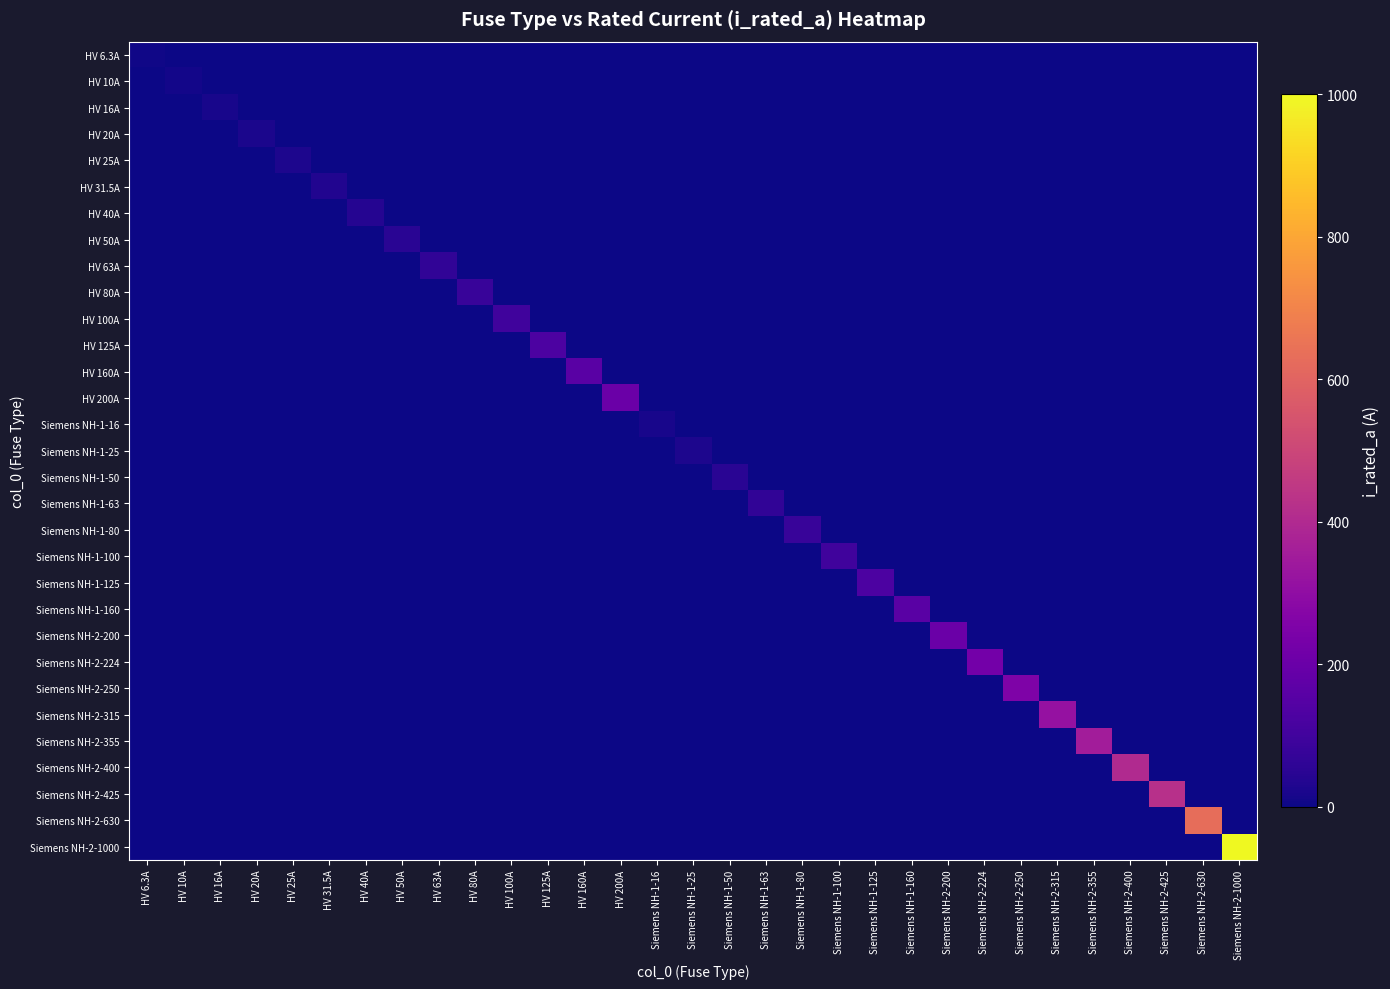

Reading right to left, extract all data points from this chart.

HV 6.3A: Siemens NH-2-1000=0.0	Siemens NH-2-630=0.0	Siemens NH-2-425=0.0	Siemens NH-2-400=0.0	Siemens NH-2-355=0.0	Siemens NH-2-315=0.0	Siemens NH-2-250=0.0	Siemens NH-2-224=0.0	Siemens NH-2-200=0.0	Siemens NH-1-160=0.0	Siemens NH-1-125=0.0	Siemens NH-1-100=0.0	Siemens NH-1-80=0.0	Siemens NH-1-63=0.0	Siemens NH-1-50=0.0	Siemens NH-1-25=0.0	Siemens NH-1-16=0.0	HV 200A=0.0	HV 160A=0.0	HV 125A=0.0	HV 100A=0.0	HV 80A=0.0	HV 63A=0.0	HV 50A=0.0	HV 40A=0.0	HV 31.5A=0.0	HV 25A=0.0	HV 20A=0.0	HV 16A=0.0	HV 10A=0.0	HV 6.3A=6.3
HV 10A: Siemens NH-2-1000=0.0	Siemens NH-2-630=0.0	Siemens NH-2-425=0.0	Siemens NH-2-400=0.0	Siemens NH-2-355=0.0	Siemens NH-2-315=0.0	Siemens NH-2-250=0.0	Siemens NH-2-224=0.0	Siemens NH-2-200=0.0	Siemens NH-1-160=0.0	Siemens NH-1-125=0.0	Siemens NH-1-100=0.0	Siemens NH-1-80=0.0	Siemens NH-1-63=0.0	Siemens NH-1-50=0.0	Siemens NH-1-25=0.0	Siemens NH-1-16=0.0	HV 200A=0.0	HV 160A=0.0	HV 125A=0.0	HV 100A=0.0	HV 80A=0.0	HV 63A=0.0	HV 50A=0.0	HV 40A=0.0	HV 31.5A=0.0	HV 25A=0.0	HV 20A=0.0	HV 16A=0.0	HV 10A=10.0	HV 6.3A=0.0
HV 16A: Siemens NH-2-1000=0.0	Siemens NH-2-630=0.0	Siemens NH-2-425=0.0	Siemens NH-2-400=0.0	Siemens NH-2-355=0.0	Siemens NH-2-315=0.0	Siemens NH-2-250=0.0	Siemens NH-2-224=0.0	Siemens NH-2-200=0.0	Siemens NH-1-160=0.0	Siemens NH-1-125=0.0	Siemens NH-1-100=0.0	Siemens NH-1-80=0.0	Siemens NH-1-63=0.0	Siemens NH-1-50=0.0	Siemens NH-1-25=0.0	Siemens NH-1-16=0.0	HV 200A=0.0	HV 160A=0.0	HV 125A=0.0	HV 100A=0.0	HV 80A=0.0	HV 63A=0.0	HV 50A=0.0	HV 40A=0.0	HV 31.5A=0.0	HV 25A=0.0	HV 20A=0.0	HV 16A=16.0	HV 10A=0.0	HV 6.3A=0.0
HV 20A: Siemens NH-2-1000=0.0	Siemens NH-2-630=0.0	Siemens NH-2-425=0.0	Siemens NH-2-400=0.0	Siemens NH-2-355=0.0	Siemens NH-2-315=0.0	Siemens NH-2-250=0.0	Siemens NH-2-224=0.0	Siemens NH-2-200=0.0	Siemens NH-1-160=0.0	Siemens NH-1-125=0.0	Siemens NH-1-100=0.0	Siemens NH-1-80=0.0	Siemens NH-1-63=0.0	Siemens NH-1-50=0.0	Siemens NH-1-25=0.0	Siemens NH-1-16=0.0	HV 200A=0.0	HV 160A=0.0	HV 125A=0.0	HV 100A=0.0	HV 80A=0.0	HV 63A=0.0	HV 50A=0.0	HV 40A=0.0	HV 31.5A=0.0	HV 25A=0.0	HV 20A=20.0	HV 16A=0.0	HV 10A=0.0	HV 6.3A=0.0
HV 25A: Siemens NH-2-1000=0.0	Siemens NH-2-630=0.0	Siemens NH-2-425=0.0	Siemens NH-2-400=0.0	Siemens NH-2-355=0.0	Siemens NH-2-315=0.0	Siemens NH-2-250=0.0	Siemens NH-2-224=0.0	Siemens NH-2-200=0.0	Siemens NH-1-160=0.0	Siemens NH-1-125=0.0	Siemens NH-1-100=0.0	Siemens NH-1-80=0.0	Siemens NH-1-63=0.0	Siemens NH-1-50=0.0	Siemens NH-1-25=0.0	Siemens NH-1-16=0.0	HV 200A=0.0	HV 160A=0.0	HV 125A=0.0	HV 100A=0.0	HV 80A=0.0	HV 63A=0.0	HV 50A=0.0	HV 40A=0.0	HV 31.5A=0.0	HV 25A=25.0	HV 20A=0.0	HV 16A=0.0	HV 10A=0.0	HV 6.3A=0.0
HV 31.5A: Siemens NH-2-1000=0.0	Siemens NH-2-630=0.0	Siemens NH-2-425=0.0	Siemens NH-2-400=0.0	Siemens NH-2-355=0.0	Siemens NH-2-315=0.0	Siemens NH-2-250=0.0	Siemens NH-2-224=0.0	Siemens NH-2-200=0.0	Siemens NH-1-160=0.0	Siemens NH-1-125=0.0	Siemens NH-1-100=0.0	Siemens NH-1-80=0.0	Siemens NH-1-63=0.0	Siemens NH-1-50=0.0	Siemens NH-1-25=0.0	Siemens NH-1-16=0.0	HV 200A=0.0	HV 160A=0.0	HV 125A=0.0	HV 100A=0.0	HV 80A=0.0	HV 63A=0.0	HV 50A=0.0	HV 40A=0.0	HV 31.5A=31.5	HV 25A=0.0	HV 20A=0.0	HV 16A=0.0	HV 10A=0.0	HV 6.3A=0.0
HV 40A: Siemens NH-2-1000=0.0	Siemens NH-2-630=0.0	Siemens NH-2-425=0.0	Siemens NH-2-400=0.0	Siemens NH-2-355=0.0	Siemens NH-2-315=0.0	Siemens NH-2-250=0.0	Siemens NH-2-224=0.0	Siemens NH-2-200=0.0	Siemens NH-1-160=0.0	Siemens NH-1-125=0.0	Siemens NH-1-100=0.0	Siemens NH-1-80=0.0	Siemens NH-1-63=0.0	Siemens NH-1-50=0.0	Siemens NH-1-25=0.0	Siemens NH-1-16=0.0	HV 200A=0.0	HV 160A=0.0	HV 125A=0.0	HV 100A=0.0	HV 80A=0.0	HV 63A=0.0	HV 50A=0.0	HV 40A=40.0	HV 31.5A=0.0	HV 25A=0.0	HV 20A=0.0	HV 16A=0.0	HV 10A=0.0	HV 6.3A=0.0
HV 50A: Siemens NH-2-1000=0.0	Siemens NH-2-630=0.0	Siemens NH-2-425=0.0	Siemens NH-2-400=0.0	Siemens NH-2-355=0.0	Siemens NH-2-315=0.0	Siemens NH-2-250=0.0	Siemens NH-2-224=0.0	Siemens NH-2-200=0.0	Siemens NH-1-160=0.0	Siemens NH-1-125=0.0	Siemens NH-1-100=0.0	Siemens NH-1-80=0.0	Siemens NH-1-63=0.0	Siemens NH-1-50=0.0	Siemens NH-1-25=0.0	Siemens NH-1-16=0.0	HV 200A=0.0	HV 160A=0.0	HV 125A=0.0	HV 100A=0.0	HV 80A=0.0	HV 63A=0.0	HV 50A=50.0	HV 40A=0.0	HV 31.5A=0.0	HV 25A=0.0	HV 20A=0.0	HV 16A=0.0	HV 10A=0.0	HV 6.3A=0.0
HV 63A: Siemens NH-2-1000=0.0	Siemens NH-2-630=0.0	Siemens NH-2-425=0.0	Siemens NH-2-400=0.0	Siemens NH-2-355=0.0	Siemens NH-2-315=0.0	Siemens NH-2-250=0.0	Siemens NH-2-224=0.0	Siemens NH-2-200=0.0	Siemens NH-1-160=0.0	Siemens NH-1-125=0.0	Siemens NH-1-100=0.0	Siemens NH-1-80=0.0	Siemens NH-1-63=0.0	Siemens NH-1-50=0.0	Siemens NH-1-25=0.0	Siemens NH-1-16=0.0	HV 200A=0.0	HV 160A=0.0	HV 125A=0.0	HV 100A=0.0	HV 80A=0.0	HV 63A=63.0	HV 50A=0.0	HV 40A=0.0	HV 31.5A=0.0	HV 25A=0.0	HV 20A=0.0	HV 16A=0.0	HV 10A=0.0	HV 6.3A=0.0
HV 80A: Siemens NH-2-1000=0.0	Siemens NH-2-630=0.0	Siemens NH-2-425=0.0	Siemens NH-2-400=0.0	Siemens NH-2-355=0.0	Siemens NH-2-315=0.0	Siemens NH-2-250=0.0	Siemens NH-2-224=0.0	Siemens NH-2-200=0.0	Siemens NH-1-160=0.0	Siemens NH-1-125=0.0	Siemens NH-1-100=0.0	Siemens NH-1-80=0.0	Siemens NH-1-63=0.0	Siemens NH-1-50=0.0	Siemens NH-1-25=0.0	Siemens NH-1-16=0.0	HV 200A=0.0	HV 160A=0.0	HV 125A=0.0	HV 100A=0.0	HV 80A=80.0	HV 63A=0.0	HV 50A=0.0	HV 40A=0.0	HV 31.5A=0.0	HV 25A=0.0	HV 20A=0.0	HV 16A=0.0	HV 10A=0.0	HV 6.3A=0.0
HV 100A: Siemens NH-2-1000=0.0	Siemens NH-2-630=0.0	Siemens NH-2-425=0.0	Siemens NH-2-400=0.0	Siemens NH-2-355=0.0	Siemens NH-2-315=0.0	Siemens NH-2-250=0.0	Siemens NH-2-224=0.0	Siemens NH-2-200=0.0	Siemens NH-1-160=0.0	Siemens NH-1-125=0.0	Siemens NH-1-100=0.0	Siemens NH-1-80=0.0	Siemens NH-1-63=0.0	Siemens NH-1-50=0.0	Siemens NH-1-25=0.0	Siemens NH-1-16=0.0	HV 200A=0.0	HV 160A=0.0	HV 125A=0.0	HV 100A=100.0	HV 80A=0.0	HV 63A=0.0	HV 50A=0.0	HV 40A=0.0	HV 31.5A=0.0	HV 25A=0.0	HV 20A=0.0	HV 16A=0.0	HV 10A=0.0	HV 6.3A=0.0
HV 125A: Siemens NH-2-1000=0.0	Siemens NH-2-630=0.0	Siemens NH-2-425=0.0	Siemens NH-2-400=0.0	Siemens NH-2-355=0.0	Siemens NH-2-315=0.0	Siemens NH-2-250=0.0	Siemens NH-2-224=0.0	Siemens NH-2-200=0.0	Siemens NH-1-160=0.0	Siemens NH-1-125=0.0	Siemens NH-1-100=0.0	Siemens NH-1-80=0.0	Siemens NH-1-63=0.0	Siemens NH-1-50=0.0	Siemens NH-1-25=0.0	Siemens NH-1-16=0.0	HV 200A=0.0	HV 160A=0.0	HV 125A=125.0	HV 100A=0.0	HV 80A=0.0	HV 63A=0.0	HV 50A=0.0	HV 40A=0.0	HV 31.5A=0.0	HV 25A=0.0	HV 20A=0.0	HV 16A=0.0	HV 10A=0.0	HV 6.3A=0.0
HV 160A: Siemens NH-2-1000=0.0	Siemens NH-2-630=0.0	Siemens NH-2-425=0.0	Siemens NH-2-400=0.0	Siemens NH-2-355=0.0	Siemens NH-2-315=0.0	Siemens NH-2-250=0.0	Siemens NH-2-224=0.0	Siemens NH-2-200=0.0	Siemens NH-1-160=0.0	Siemens NH-1-125=0.0	Siemens NH-1-100=0.0	Siemens NH-1-80=0.0	Siemens NH-1-63=0.0	Siemens NH-1-50=0.0	Siemens NH-1-25=0.0	Siemens NH-1-16=0.0	HV 200A=0.0	HV 160A=160.0	HV 125A=0.0	HV 100A=0.0	HV 80A=0.0	HV 63A=0.0	HV 50A=0.0	HV 40A=0.0	HV 31.5A=0.0	HV 25A=0.0	HV 20A=0.0	HV 16A=0.0	HV 10A=0.0	HV 6.3A=0.0
HV 200A: Siemens NH-2-1000=0.0	Siemens NH-2-630=0.0	Siemens NH-2-425=0.0	Siemens NH-2-400=0.0	Siemens NH-2-355=0.0	Siemens NH-2-315=0.0	Siemens NH-2-250=0.0	Siemens NH-2-224=0.0	Siemens NH-2-200=0.0	Siemens NH-1-160=0.0	Siemens NH-1-125=0.0	Siemens NH-1-100=0.0	Siemens NH-1-80=0.0	Siemens NH-1-63=0.0	Siemens NH-1-50=0.0	Siemens NH-1-25=0.0	Siemens NH-1-16=0.0	HV 200A=200.0	HV 160A=0.0	HV 125A=0.0	HV 100A=0.0	HV 80A=0.0	HV 63A=0.0	HV 50A=0.0	HV 40A=0.0	HV 31.5A=0.0	HV 25A=0.0	HV 20A=0.0	HV 16A=0.0	HV 10A=0.0	HV 6.3A=0.0
Siemens NH-1-16: Siemens NH-2-1000=0.0	Siemens NH-2-630=0.0	Siemens NH-2-425=0.0	Siemens NH-2-400=0.0	Siemens NH-2-355=0.0	Siemens NH-2-315=0.0	Siemens NH-2-250=0.0	Siemens NH-2-224=0.0	Siemens NH-2-200=0.0	Siemens NH-1-160=0.0	Siemens NH-1-125=0.0	Siemens NH-1-100=0.0	Siemens NH-1-80=0.0	Siemens NH-1-63=0.0	Siemens NH-1-50=0.0	Siemens NH-1-25=0.0	Siemens NH-1-16=16.0	HV 200A=0.0	HV 160A=0.0	HV 125A=0.0	HV 100A=0.0	HV 80A=0.0	HV 63A=0.0	HV 50A=0.0	HV 40A=0.0	HV 31.5A=0.0	HV 25A=0.0	HV 20A=0.0	HV 16A=0.0	HV 10A=0.0	HV 6.3A=0.0
Siemens NH-1-25: Siemens NH-2-1000=0.0	Siemens NH-2-630=0.0	Siemens NH-2-425=0.0	Siemens NH-2-400=0.0	Siemens NH-2-355=0.0	Siemens NH-2-315=0.0	Siemens NH-2-250=0.0	Siemens NH-2-224=0.0	Siemens NH-2-200=0.0	Siemens NH-1-160=0.0	Siemens NH-1-125=0.0	Siemens NH-1-100=0.0	Siemens NH-1-80=0.0	Siemens NH-1-63=0.0	Siemens NH-1-50=0.0	Siemens NH-1-25=25.0	Siemens NH-1-16=0.0	HV 200A=0.0	HV 160A=0.0	HV 125A=0.0	HV 100A=0.0	HV 80A=0.0	HV 63A=0.0	HV 50A=0.0	HV 40A=0.0	HV 31.5A=0.0	HV 25A=0.0	HV 20A=0.0	HV 16A=0.0	HV 10A=0.0	HV 6.3A=0.0
Siemens NH-1-50: Siemens NH-2-1000=0.0	Siemens NH-2-630=0.0	Siemens NH-2-425=0.0	Siemens NH-2-400=0.0	Siemens NH-2-355=0.0	Siemens NH-2-315=0.0	Siemens NH-2-250=0.0	Siemens NH-2-224=0.0	Siemens NH-2-200=0.0	Siemens NH-1-160=0.0	Siemens NH-1-125=0.0	Siemens NH-1-100=0.0	Siemens NH-1-80=0.0	Siemens NH-1-63=0.0	Siemens NH-1-50=50.0	Siemens NH-1-25=0.0	Siemens NH-1-16=0.0	HV 200A=0.0	HV 160A=0.0	HV 125A=0.0	HV 100A=0.0	HV 80A=0.0	HV 63A=0.0	HV 50A=0.0	HV 40A=0.0	HV 31.5A=0.0	HV 25A=0.0	HV 20A=0.0	HV 16A=0.0	HV 10A=0.0	HV 6.3A=0.0
Siemens NH-1-63: Siemens NH-2-1000=0.0	Siemens NH-2-630=0.0	Siemens NH-2-425=0.0	Siemens NH-2-400=0.0	Siemens NH-2-355=0.0	Siemens NH-2-315=0.0	Siemens NH-2-250=0.0	Siemens NH-2-224=0.0	Siemens NH-2-200=0.0	Siemens NH-1-160=0.0	Siemens NH-1-125=0.0	Siemens NH-1-100=0.0	Siemens NH-1-80=0.0	Siemens NH-1-63=63.0	Siemens NH-1-50=0.0	Siemens NH-1-25=0.0	Siemens NH-1-16=0.0	HV 200A=0.0	HV 160A=0.0	HV 125A=0.0	HV 100A=0.0	HV 80A=0.0	HV 63A=0.0	HV 50A=0.0	HV 40A=0.0	HV 31.5A=0.0	HV 25A=0.0	HV 20A=0.0	HV 16A=0.0	HV 10A=0.0	HV 6.3A=0.0
Siemens NH-1-80: Siemens NH-2-1000=0.0	Siemens NH-2-630=0.0	Siemens NH-2-425=0.0	Siemens NH-2-400=0.0	Siemens NH-2-355=0.0	Siemens NH-2-315=0.0	Siemens NH-2-250=0.0	Siemens NH-2-224=0.0	Siemens NH-2-200=0.0	Siemens NH-1-160=0.0	Siemens NH-1-125=0.0	Siemens NH-1-100=0.0	Siemens NH-1-80=80.0	Siemens NH-1-63=0.0	Siemens NH-1-50=0.0	Siemens NH-1-25=0.0	Siemens NH-1-16=0.0	HV 200A=0.0	HV 160A=0.0	HV 125A=0.0	HV 100A=0.0	HV 80A=0.0	HV 63A=0.0	HV 50A=0.0	HV 40A=0.0	HV 31.5A=0.0	HV 25A=0.0	HV 20A=0.0	HV 16A=0.0	HV 10A=0.0	HV 6.3A=0.0
Siemens NH-1-100: Siemens NH-2-1000=0.0	Siemens NH-2-630=0.0	Siemens NH-2-425=0.0	Siemens NH-2-400=0.0	Siemens NH-2-355=0.0	Siemens NH-2-315=0.0	Siemens NH-2-250=0.0	Siemens NH-2-224=0.0	Siemens NH-2-200=0.0	Siemens NH-1-160=0.0	Siemens NH-1-125=0.0	Siemens NH-1-100=100.0	Siemens NH-1-80=0.0	Siemens NH-1-63=0.0	Siemens NH-1-50=0.0	Siemens NH-1-25=0.0	Siemens NH-1-16=0.0	HV 200A=0.0	HV 160A=0.0	HV 125A=0.0	HV 100A=0.0	HV 80A=0.0	HV 63A=0.0	HV 50A=0.0	HV 40A=0.0	HV 31.5A=0.0	HV 25A=0.0	HV 20A=0.0	HV 16A=0.0	HV 10A=0.0	HV 6.3A=0.0
Siemens NH-1-125: Siemens NH-2-1000=0.0	Siemens NH-2-630=0.0	Siemens NH-2-425=0.0	Siemens NH-2-400=0.0	Siemens NH-2-355=0.0	Siemens NH-2-315=0.0	Siemens NH-2-250=0.0	Siemens NH-2-224=0.0	Siemens NH-2-200=0.0	Siemens NH-1-160=0.0	Siemens NH-1-125=125.0	Siemens NH-1-100=0.0	Siemens NH-1-80=0.0	Siemens NH-1-63=0.0	Siemens NH-1-50=0.0	Siemens NH-1-25=0.0	Siemens NH-1-16=0.0	HV 200A=0.0	HV 160A=0.0	HV 125A=0.0	HV 100A=0.0	HV 80A=0.0	HV 63A=0.0	HV 50A=0.0	HV 40A=0.0	HV 31.5A=0.0	HV 25A=0.0	HV 20A=0.0	HV 16A=0.0	HV 10A=0.0	HV 6.3A=0.0
Siemens NH-1-160: Siemens NH-2-1000=0.0	Siemens NH-2-630=0.0	Siemens NH-2-425=0.0	Siemens NH-2-400=0.0	Siemens NH-2-355=0.0	Siemens NH-2-315=0.0	Siemens NH-2-250=0.0	Siemens NH-2-224=0.0	Siemens NH-2-200=0.0	Siemens NH-1-160=160.0	Siemens NH-1-125=0.0	Siemens NH-1-100=0.0	Siemens NH-1-80=0.0	Siemens NH-1-63=0.0	Siemens NH-1-50=0.0	Siemens NH-1-25=0.0	Siemens NH-1-16=0.0	HV 200A=0.0	HV 160A=0.0	HV 125A=0.0	HV 100A=0.0	HV 80A=0.0	HV 63A=0.0	HV 50A=0.0	HV 40A=0.0	HV 31.5A=0.0	HV 25A=0.0	HV 20A=0.0	HV 16A=0.0	HV 10A=0.0	HV 6.3A=0.0
Siemens NH-2-200: Siemens NH-2-1000=0.0	Siemens NH-2-630=0.0	Siemens NH-2-425=0.0	Siemens NH-2-400=0.0	Siemens NH-2-355=0.0	Siemens NH-2-315=0.0	Siemens NH-2-250=0.0	Siemens NH-2-224=0.0	Siemens NH-2-200=200.0	Siemens NH-1-160=0.0	Siemens NH-1-125=0.0	Siemens NH-1-100=0.0	Siemens NH-1-80=0.0	Siemens NH-1-63=0.0	Siemens NH-1-50=0.0	Siemens NH-1-25=0.0	Siemens NH-1-16=0.0	HV 200A=0.0	HV 160A=0.0	HV 125A=0.0	HV 100A=0.0	HV 80A=0.0	HV 63A=0.0	HV 50A=0.0	HV 40A=0.0	HV 31.5A=0.0	HV 25A=0.0	HV 20A=0.0	HV 16A=0.0	HV 10A=0.0	HV 6.3A=0.0
Siemens NH-2-224: Siemens NH-2-1000=0.0	Siemens NH-2-630=0.0	Siemens NH-2-425=0.0	Siemens NH-2-400=0.0	Siemens NH-2-355=0.0	Siemens NH-2-315=0.0	Siemens NH-2-250=0.0	Siemens NH-2-224=224.0	Siemens NH-2-200=0.0	Siemens NH-1-160=0.0	Siemens NH-1-125=0.0	Siemens NH-1-100=0.0	Siemens NH-1-80=0.0	Siemens NH-1-63=0.0	Siemens NH-1-50=0.0	Siemens NH-1-25=0.0	Siemens NH-1-16=0.0	HV 200A=0.0	HV 160A=0.0	HV 125A=0.0	HV 100A=0.0	HV 80A=0.0	HV 63A=0.0	HV 50A=0.0	HV 40A=0.0	HV 31.5A=0.0	HV 25A=0.0	HV 20A=0.0	HV 16A=0.0	HV 10A=0.0	HV 6.3A=0.0
Siemens NH-2-250: Siemens NH-2-1000=0.0	Siemens NH-2-630=0.0	Siemens NH-2-425=0.0	Siemens NH-2-400=0.0	Siemens NH-2-355=0.0	Siemens NH-2-315=0.0	Siemens NH-2-250=250.0	Siemens NH-2-224=0.0	Siemens NH-2-200=0.0	Siemens NH-1-160=0.0	Siemens NH-1-125=0.0	Siemens NH-1-100=0.0	Siemens NH-1-80=0.0	Siemens NH-1-63=0.0	Siemens NH-1-50=0.0	Siemens NH-1-25=0.0	Siemens NH-1-16=0.0	HV 200A=0.0	HV 160A=0.0	HV 125A=0.0	HV 100A=0.0	HV 80A=0.0	HV 63A=0.0	HV 50A=0.0	HV 40A=0.0	HV 31.5A=0.0	HV 25A=0.0	HV 20A=0.0	HV 16A=0.0	HV 10A=0.0	HV 6.3A=0.0
Siemens NH-2-315: Siemens NH-2-1000=0.0	Siemens NH-2-630=0.0	Siemens NH-2-425=0.0	Siemens NH-2-400=0.0	Siemens NH-2-355=0.0	Siemens NH-2-315=315.0	Siemens NH-2-250=0.0	Siemens NH-2-224=0.0	Siemens NH-2-200=0.0	Siemens NH-1-160=0.0	Siemens NH-1-125=0.0	Siemens NH-1-100=0.0	Siemens NH-1-80=0.0	Siemens NH-1-63=0.0	Siemens NH-1-50=0.0	Siemens NH-1-25=0.0	Siemens NH-1-16=0.0	HV 200A=0.0	HV 160A=0.0	HV 125A=0.0	HV 100A=0.0	HV 80A=0.0	HV 63A=0.0	HV 50A=0.0	HV 40A=0.0	HV 31.5A=0.0	HV 25A=0.0	HV 20A=0.0	HV 16A=0.0	HV 10A=0.0	HV 6.3A=0.0
Siemens NH-2-355: Siemens NH-2-1000=0.0	Siemens NH-2-630=0.0	Siemens NH-2-425=0.0	Siemens NH-2-400=0.0	Siemens NH-2-355=355.0	Siemens NH-2-315=0.0	Siemens NH-2-250=0.0	Siemens NH-2-224=0.0	Siemens NH-2-200=0.0	Siemens NH-1-160=0.0	Siemens NH-1-125=0.0	Siemens NH-1-100=0.0	Siemens NH-1-80=0.0	Siemens NH-1-63=0.0	Siemens NH-1-50=0.0	Siemens NH-1-25=0.0	Siemens NH-1-16=0.0	HV 200A=0.0	HV 160A=0.0	HV 125A=0.0	HV 100A=0.0	HV 80A=0.0	HV 63A=0.0	HV 50A=0.0	HV 40A=0.0	HV 31.5A=0.0	HV 25A=0.0	HV 20A=0.0	HV 16A=0.0	HV 10A=0.0	HV 6.3A=0.0
Siemens NH-2-400: Siemens NH-2-1000=0.0	Siemens NH-2-630=0.0	Siemens NH-2-425=0.0	Siemens NH-2-400=400.0	Siemens NH-2-355=0.0	Siemens NH-2-315=0.0	Siemens NH-2-250=0.0	Siemens NH-2-224=0.0	Siemens NH-2-200=0.0	Siemens NH-1-160=0.0	Siemens NH-1-125=0.0	Siemens NH-1-100=0.0	Siemens NH-1-80=0.0	Siemens NH-1-63=0.0	Siemens NH-1-50=0.0	Siemens NH-1-25=0.0	Siemens NH-1-16=0.0	HV 200A=0.0	HV 160A=0.0	HV 125A=0.0	HV 100A=0.0	HV 80A=0.0	HV 63A=0.0	HV 50A=0.0	HV 40A=0.0	HV 31.5A=0.0	HV 25A=0.0	HV 20A=0.0	HV 16A=0.0	HV 10A=0.0	HV 6.3A=0.0
Siemens NH-2-425: Siemens NH-2-1000=0.0	Siemens NH-2-630=0.0	Siemens NH-2-425=425.0	Siemens NH-2-400=0.0	Siemens NH-2-355=0.0	Siemens NH-2-315=0.0	Siemens NH-2-250=0.0	Siemens NH-2-224=0.0	Siemens NH-2-200=0.0	Siemens NH-1-160=0.0	Siemens NH-1-125=0.0	Siemens NH-1-100=0.0	Siemens NH-1-80=0.0	Siemens NH-1-63=0.0	Siemens NH-1-50=0.0	Siemens NH-1-25=0.0	Siemens NH-1-16=0.0	HV 200A=0.0	HV 160A=0.0	HV 125A=0.0	HV 100A=0.0	HV 80A=0.0	HV 63A=0.0	HV 50A=0.0	HV 40A=0.0	HV 31.5A=0.0	HV 25A=0.0	HV 20A=0.0	HV 16A=0.0	HV 10A=0.0	HV 6.3A=0.0
Siemens NH-2-630: Siemens NH-2-1000=0.0	Siemens NH-2-630=630.0	Siemens NH-2-425=0.0	Siemens NH-2-400=0.0	Siemens NH-2-355=0.0	Siemens NH-2-315=0.0	Siemens NH-2-250=0.0	Siemens NH-2-224=0.0	Siemens NH-2-200=0.0	Siemens NH-1-160=0.0	Siemens NH-1-125=0.0	Siemens NH-1-100=0.0	Siemens NH-1-80=0.0	Siemens NH-1-63=0.0	Siemens NH-1-50=0.0	Siemens NH-1-25=0.0	Siemens NH-1-16=0.0	HV 200A=0.0	HV 160A=0.0	HV 125A=0.0	HV 100A=0.0	HV 80A=0.0	HV 63A=0.0	HV 50A=0.0	HV 40A=0.0	HV 31.5A=0.0	HV 25A=0.0	HV 20A=0.0	HV 16A=0.0	HV 10A=0.0	HV 6.3A=0.0
Siemens NH-2-1000: Siemens NH-2-1000=1000.0	Siemens NH-2-630=0.0	Siemens NH-2-425=0.0	Siemens NH-2-400=0.0	Siemens NH-2-355=0.0	Siemens NH-2-315=0.0	Siemens NH-2-250=0.0	Siemens NH-2-224=0.0	Siemens NH-2-200=0.0	Siemens NH-1-160=0.0	Siemens NH-1-125=0.0	Siemens NH-1-100=0.0	Siemens NH-1-80=0.0	Siemens NH-1-63=0.0	Siemens NH-1-50=0.0	Siemens NH-1-25=0.0	Siemens NH-1-16=0.0	HV 200A=0.0	HV 160A=0.0	HV 125A=0.0	HV 100A=0.0	HV 80A=0.0	HV 63A=0.0	HV 50A=0.0	HV 40A=0.0	HV 31.5A=0.0	HV 25A=0.0	HV 20A=0.0	HV 16A=0.0	HV 10A=0.0	HV 6.3A=0.0